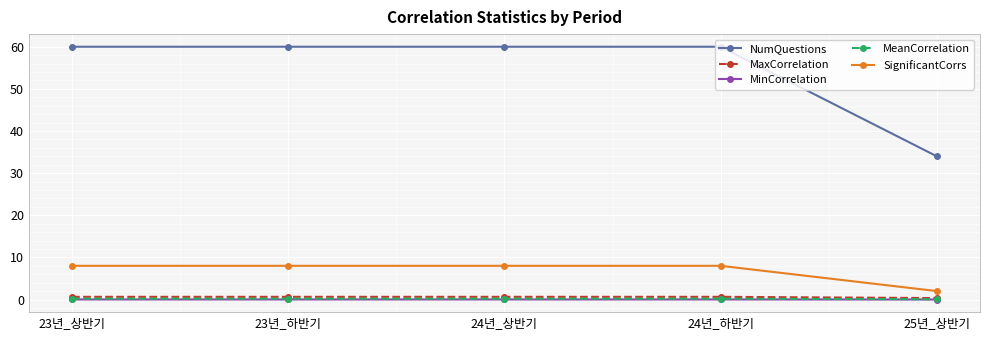

What is the label of the 2nd point from the right?

24년_하반기